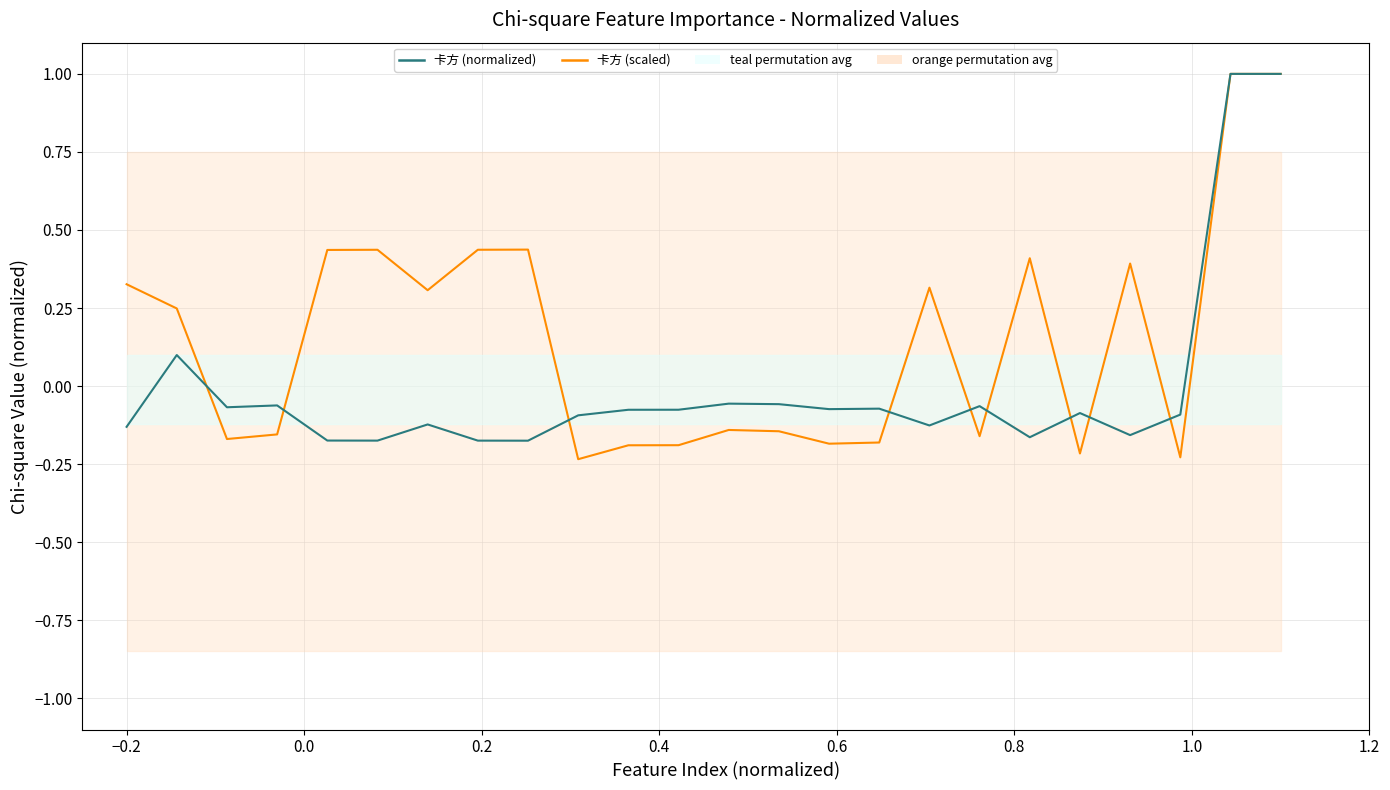

After their last crossing, which series has the higher values: 卡方 (scaled) or 卡方 (normalized)?

卡方 (normalized)